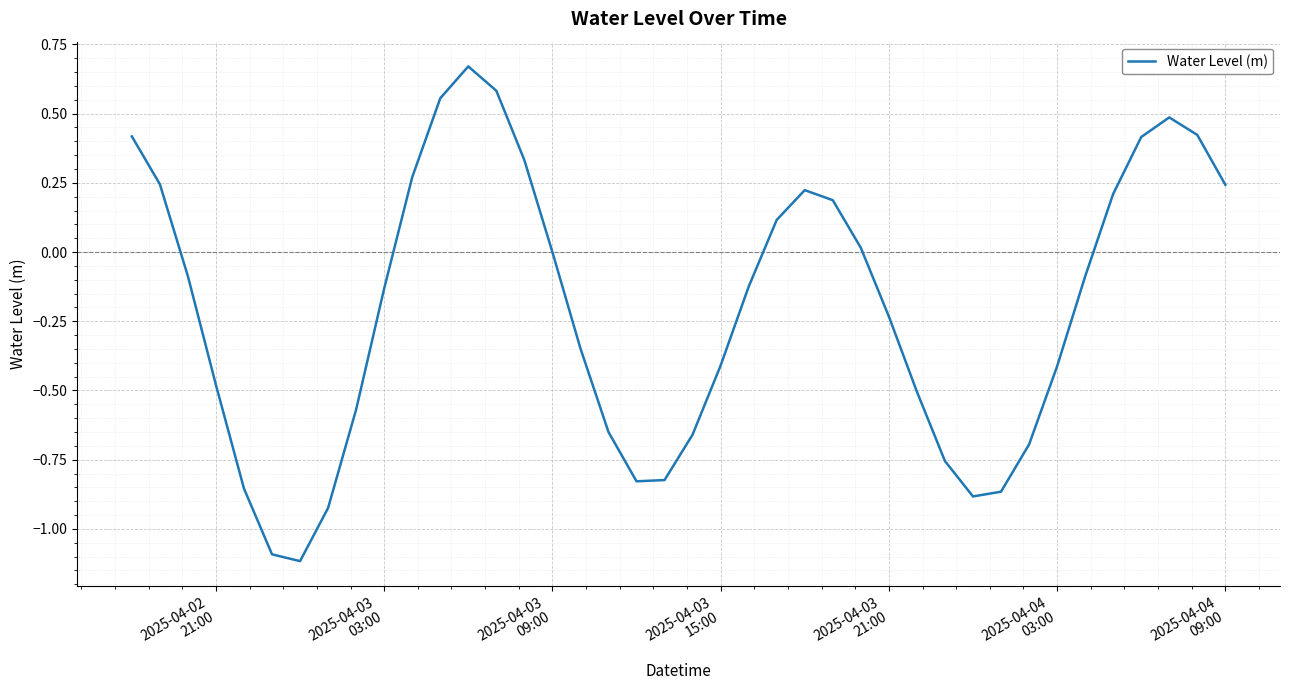

What is the minimum value shown in the chart?

-1.1